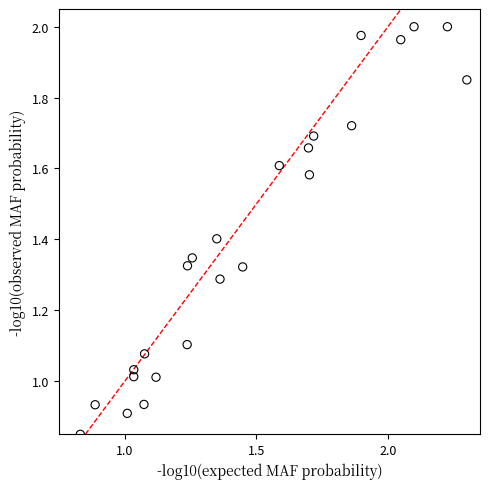

What is the range of X values (max minus min)?

1.5